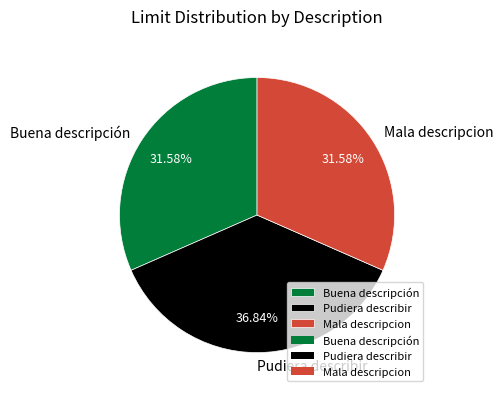

What is the ratio of the value at Pudiera describir to the value at Mala descripcion?

1.2